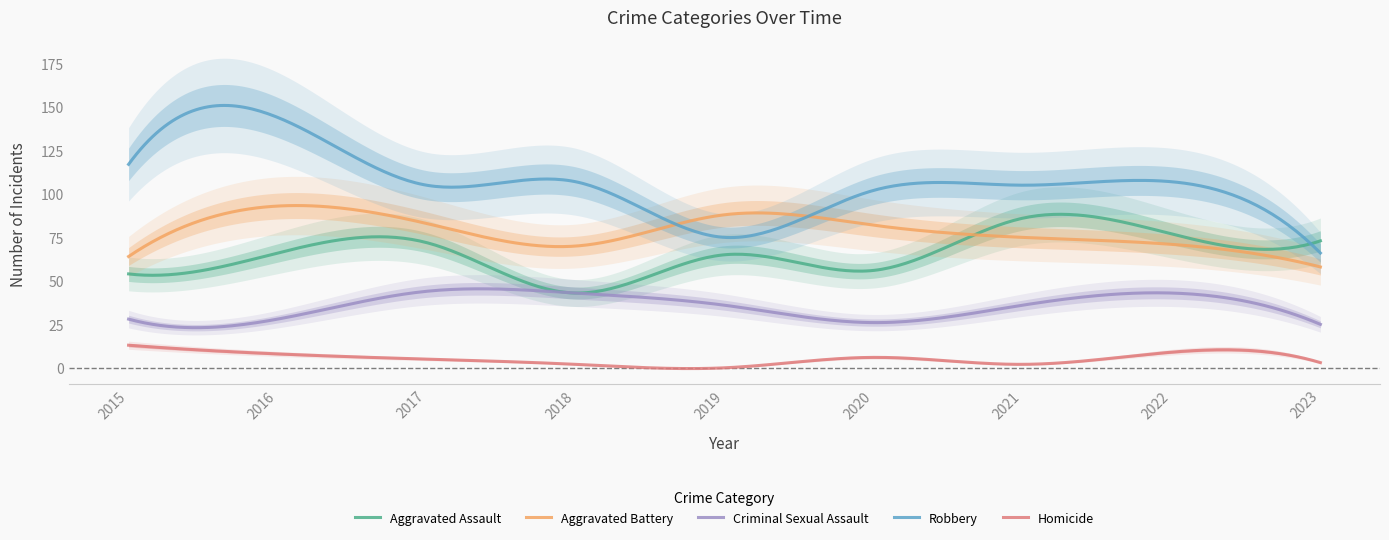

Is it true that Criminal Sexual Assault equals 36 at 2021?

True